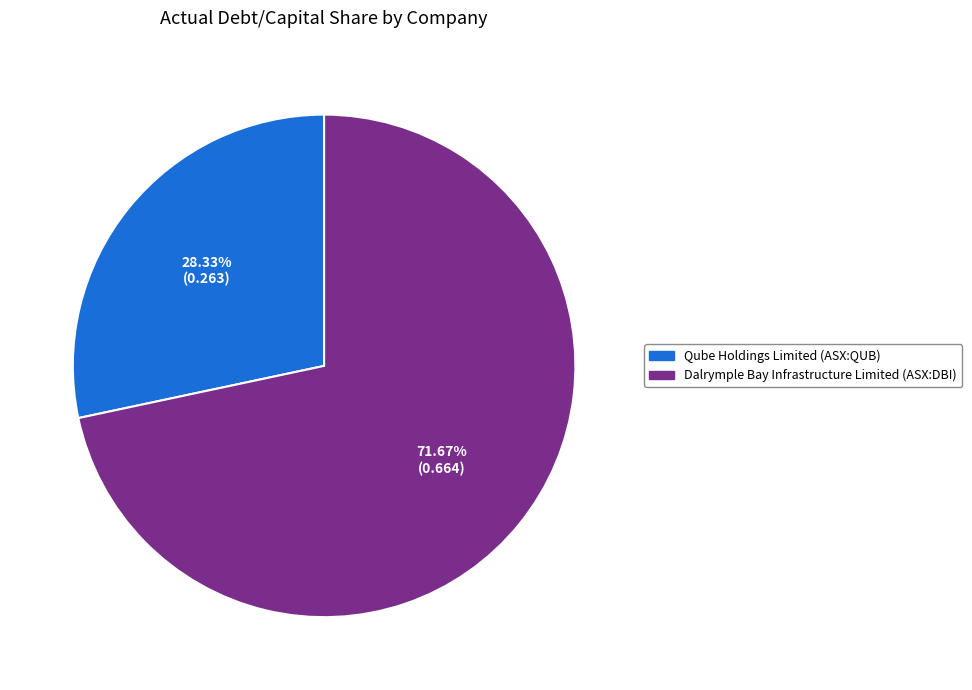

To the nearest percent, what is the difference between the largest and smallest slice percentages?

43%